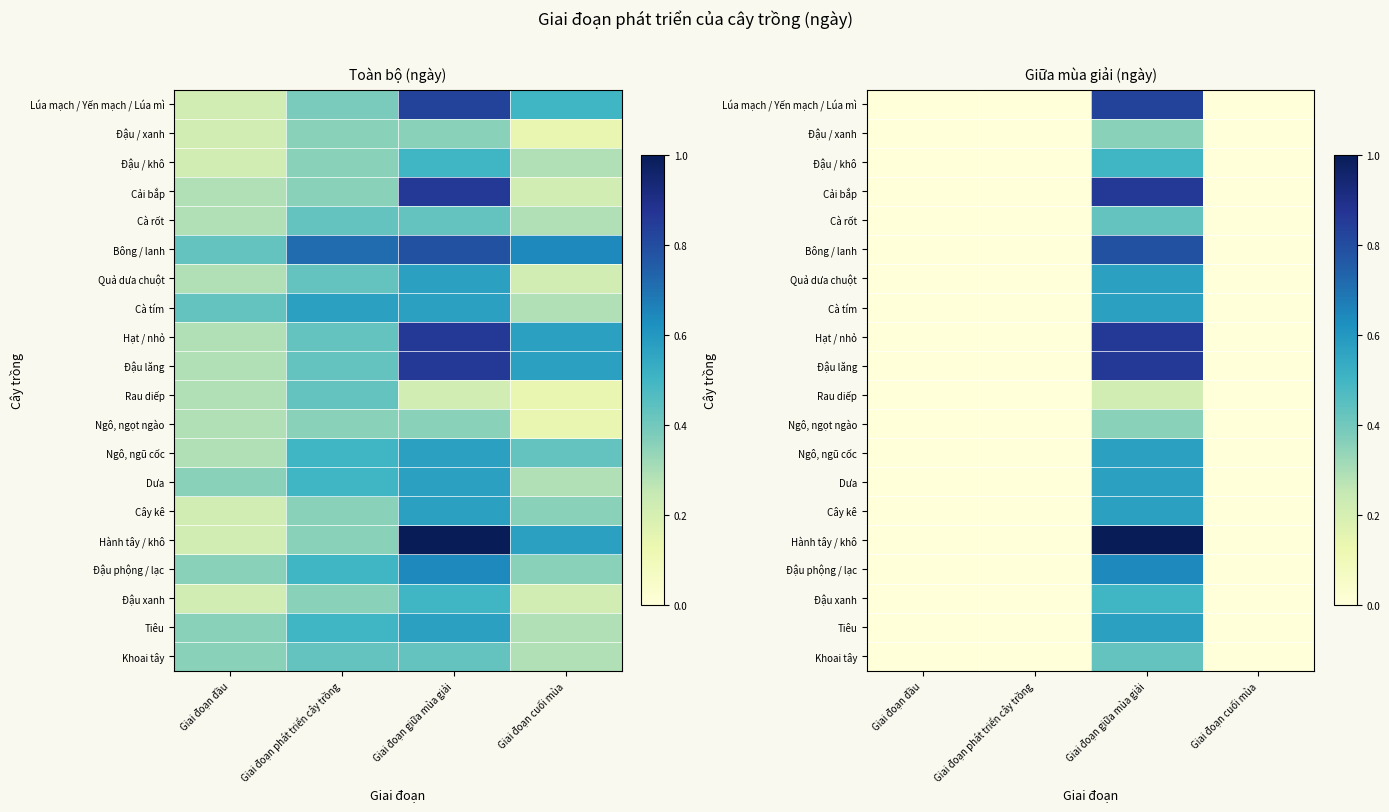

The Ngô, ngũ cốc series shows 0.4 at Giai đoạn đầu. True or false?

False